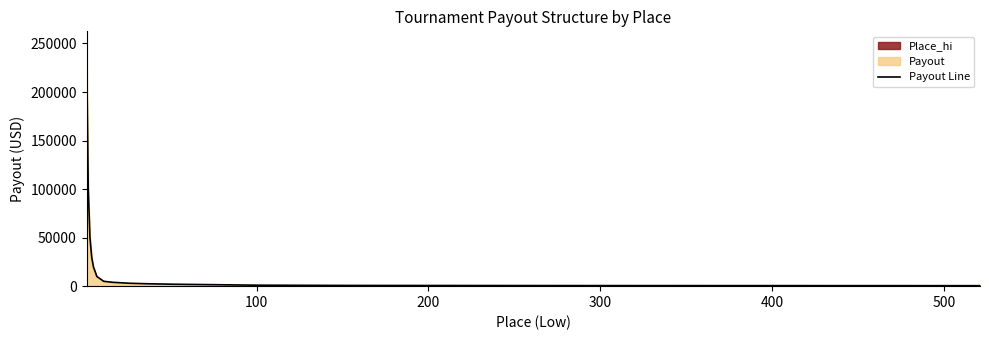

What is the value of the 16th point from the left?

750